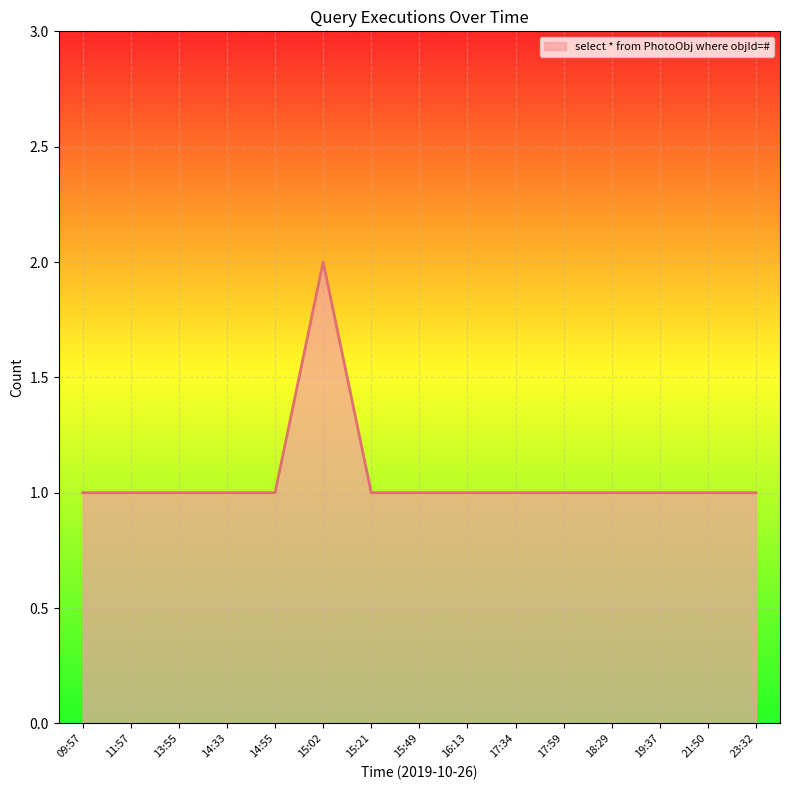

How many distinct data groups are displayed?

1